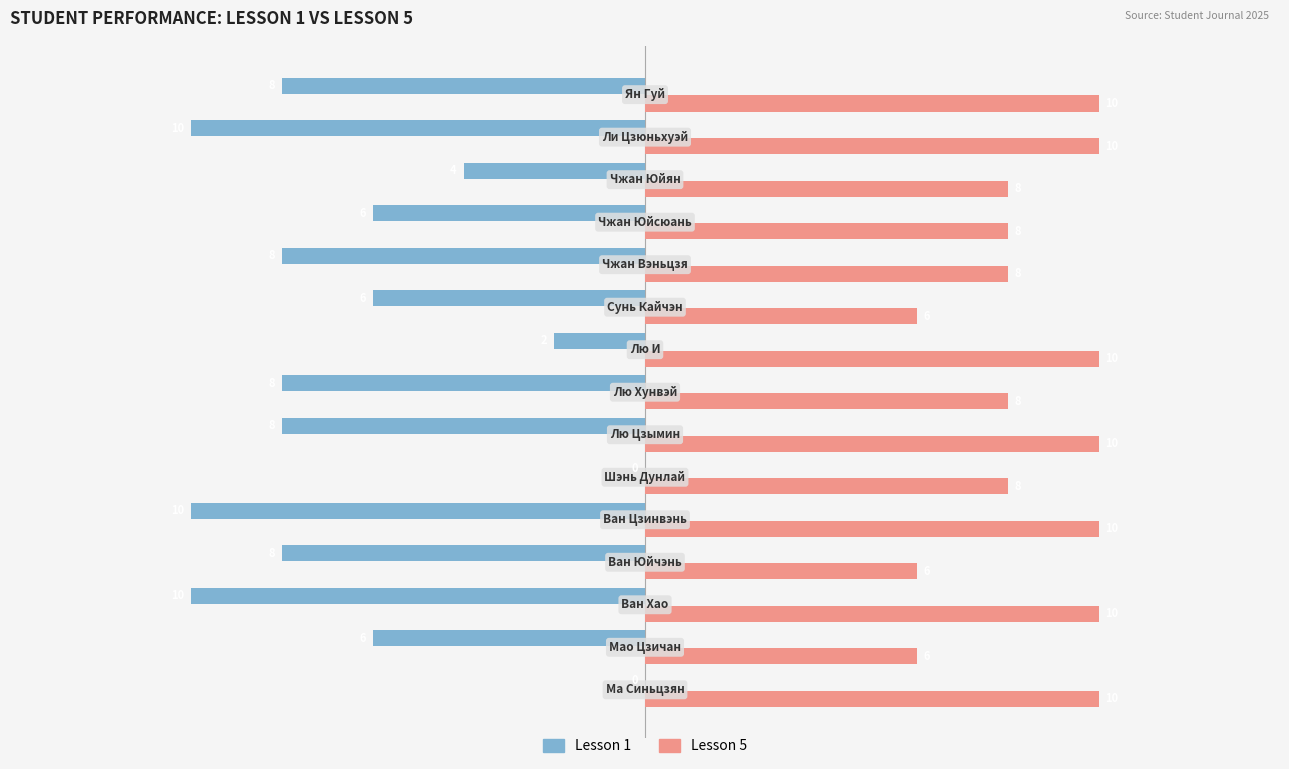

Which series has the largest total across all categories?

Lesson 5